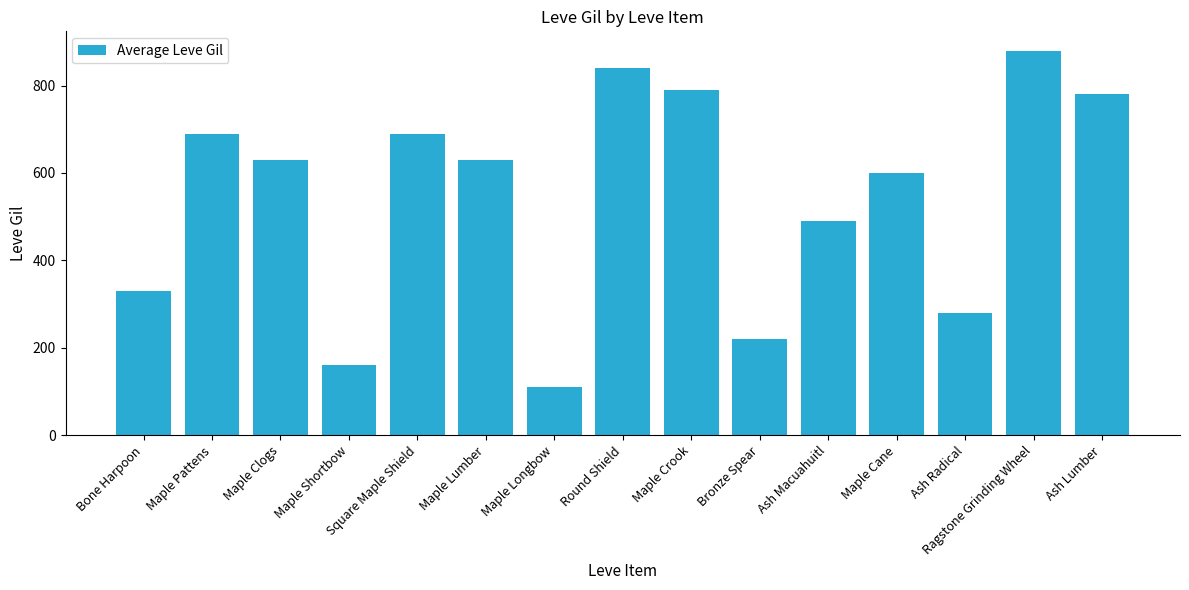

What is the difference between the second highest and minimum values?

730